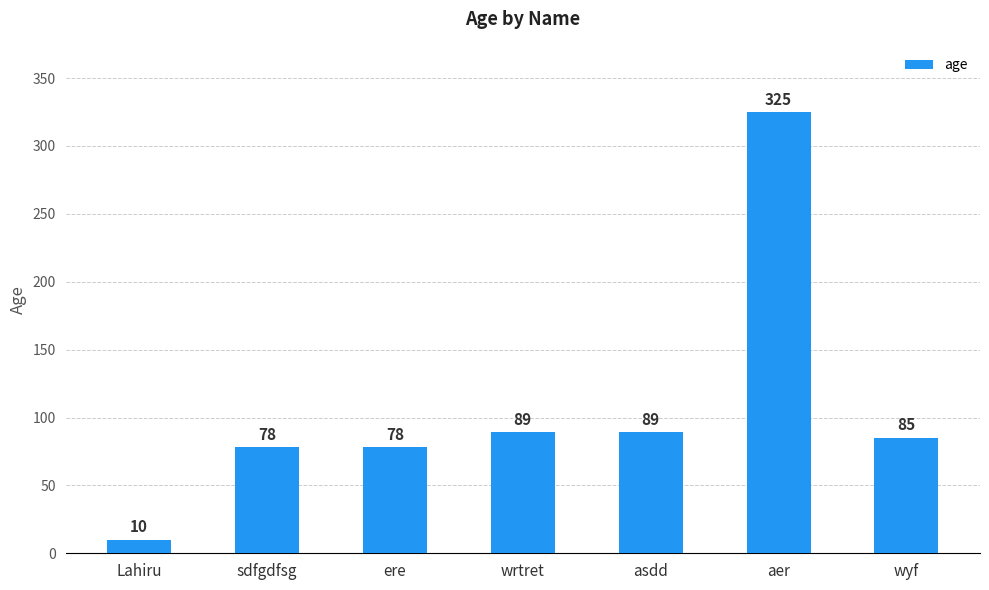

True or false: the data shows 78 at ere.

True